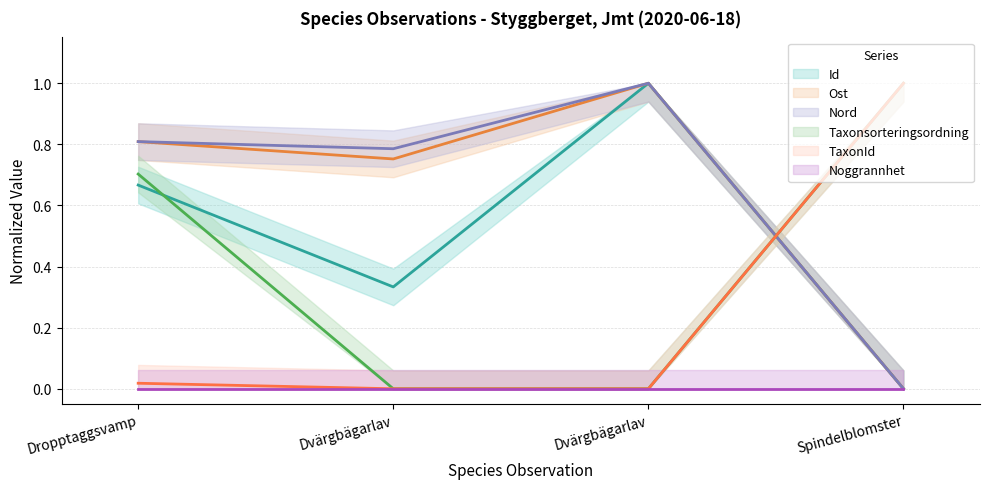

At which label is Id closest to 0?

Spindelblomster